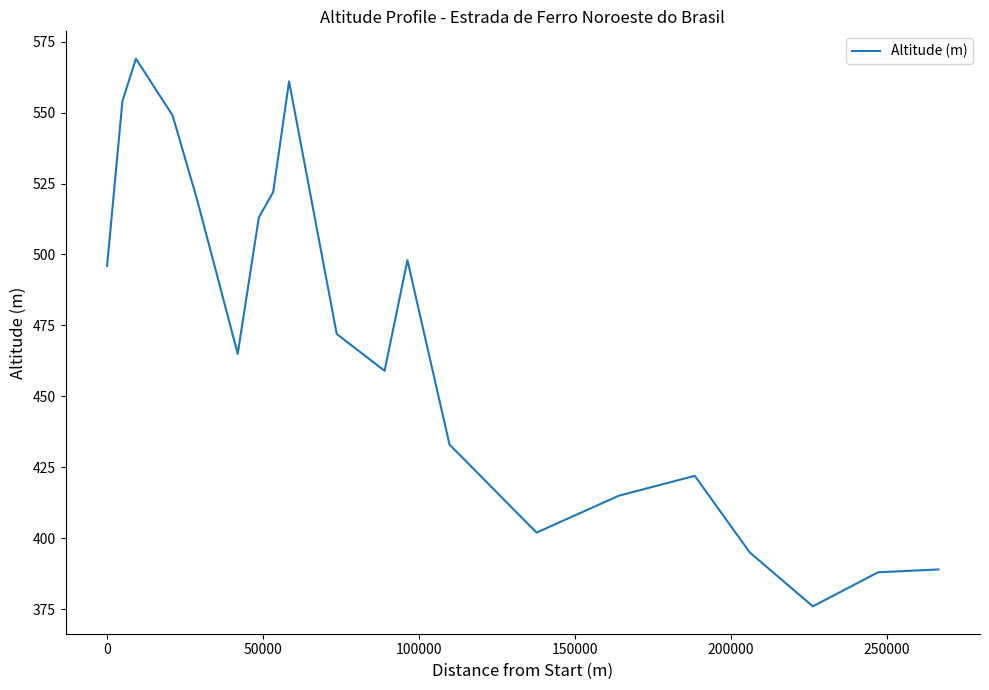

What is the average value?

470